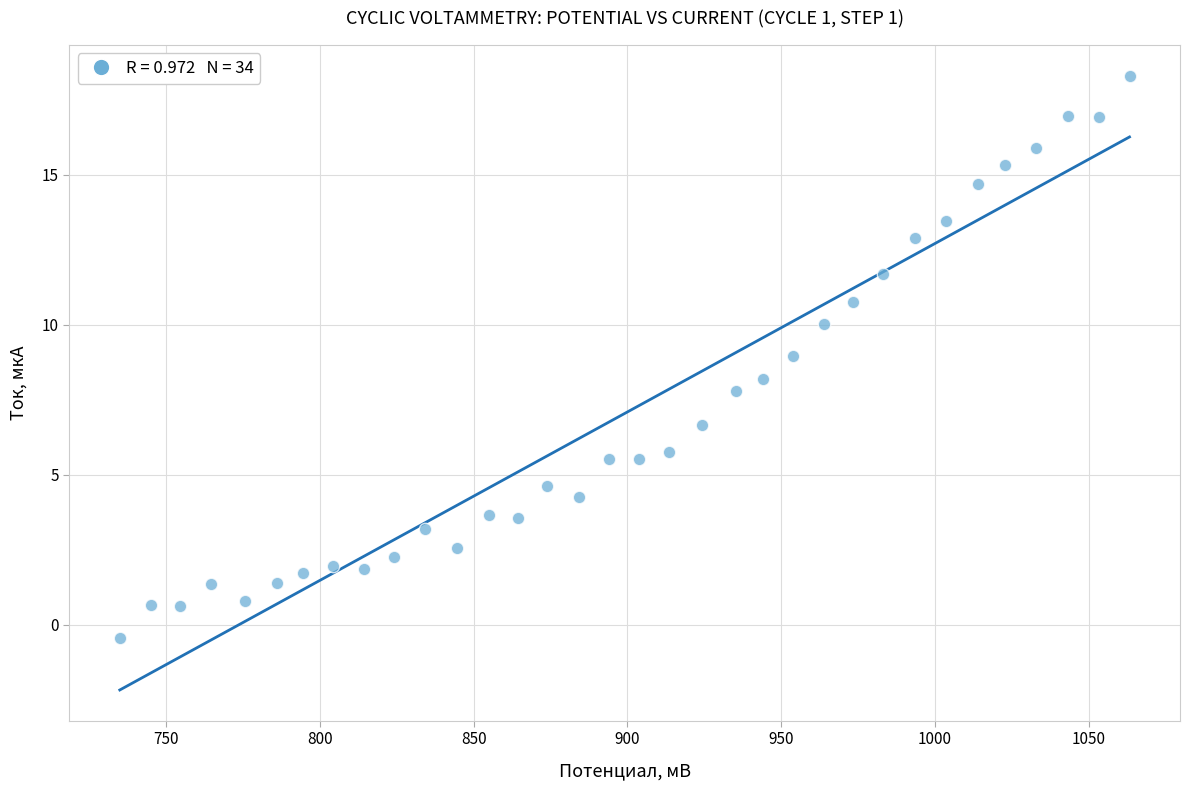

What is the range of Y values (max minus min)?

18.7